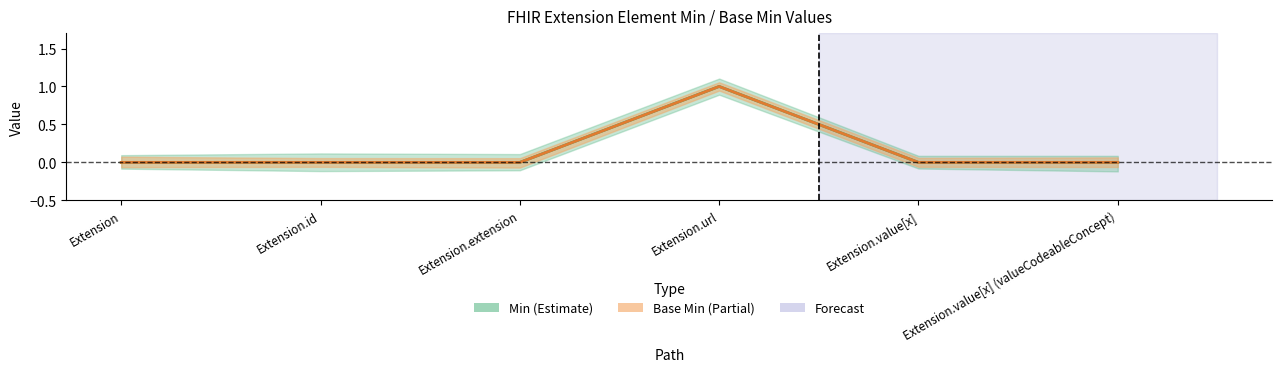

At how many categories does at least one series exceed 0?

1